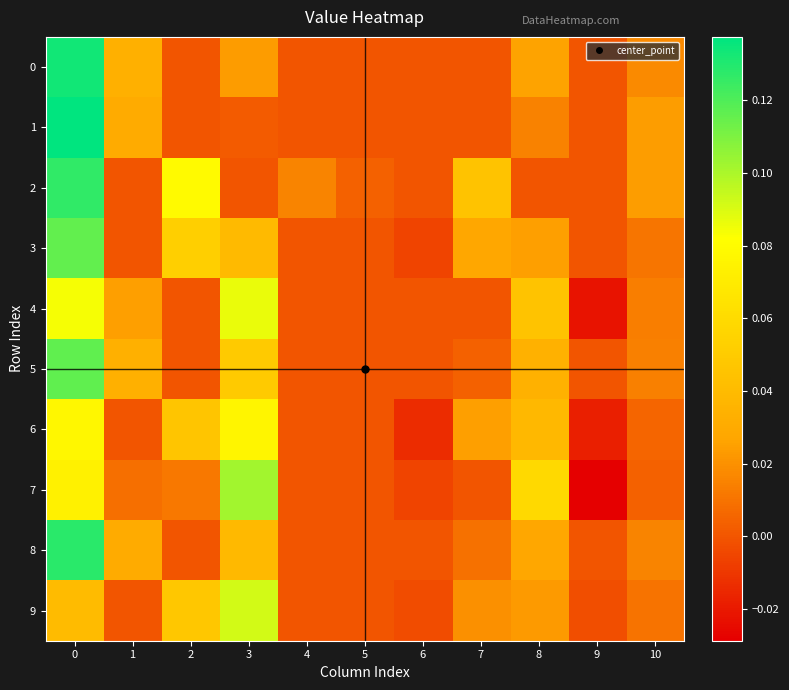

Count the number of data series in this chart.

10